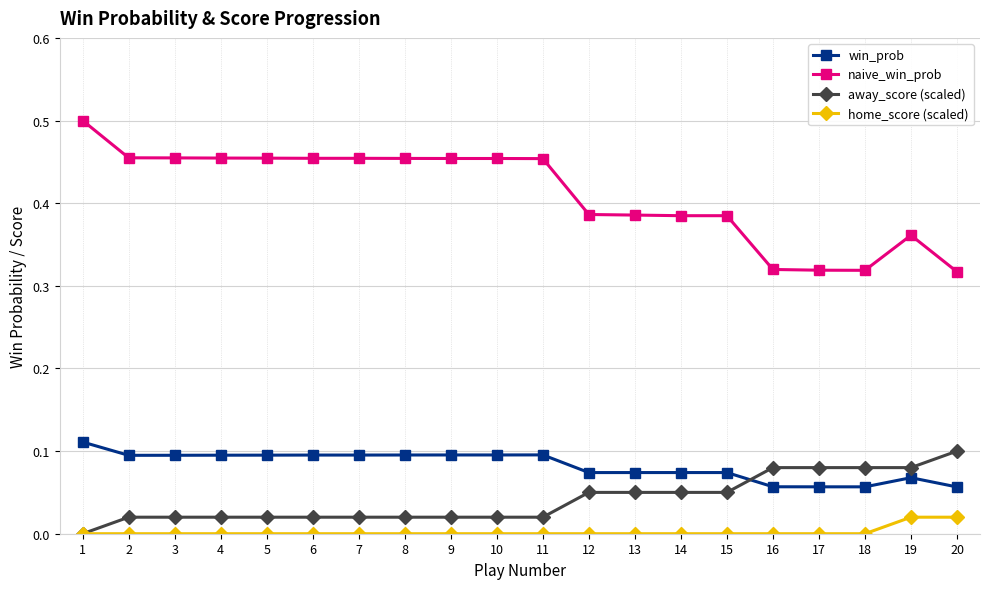

What are all the series names shown in the legend?

win_prob, naive_win_prob, away_score (scaled), home_score (scaled)